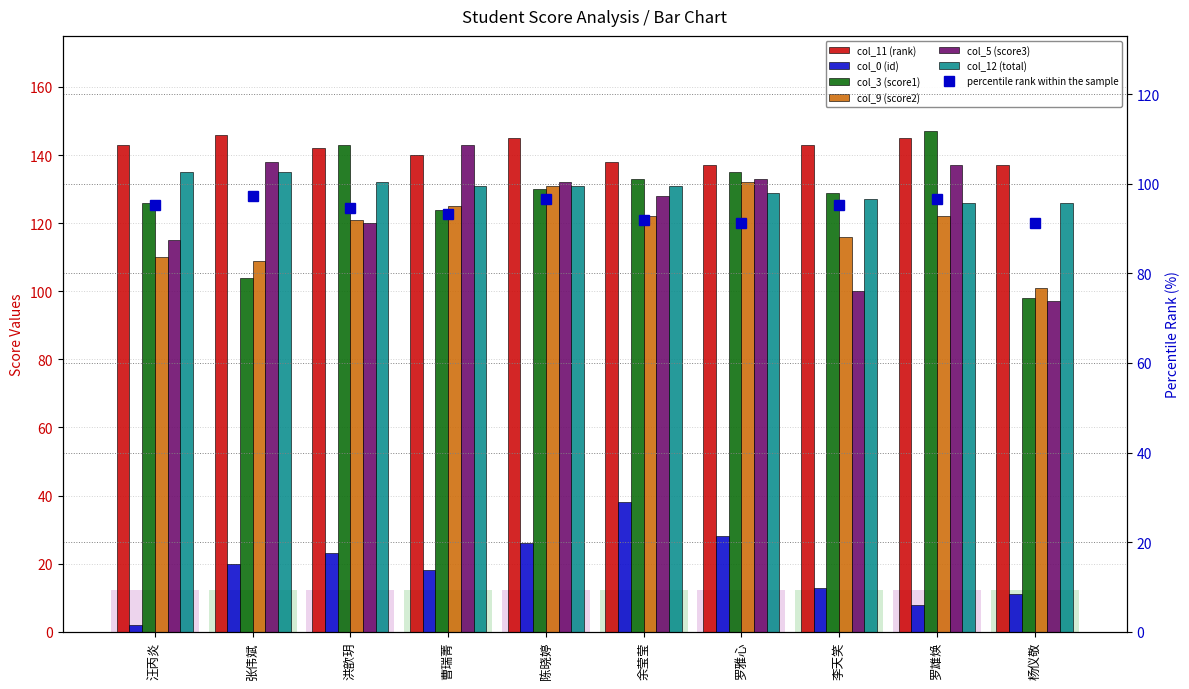

True or false: col_3 (score1) has a value of 203 at 陈晓婷.

False